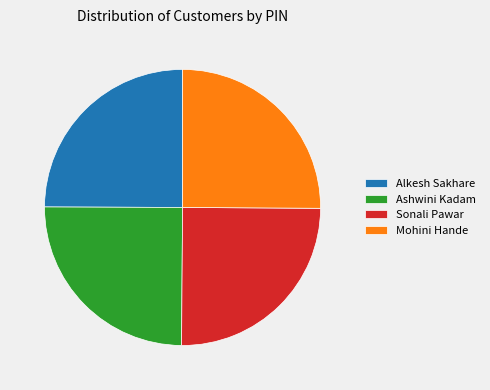

Does Sonali Pawar represent more than half of the total?

No